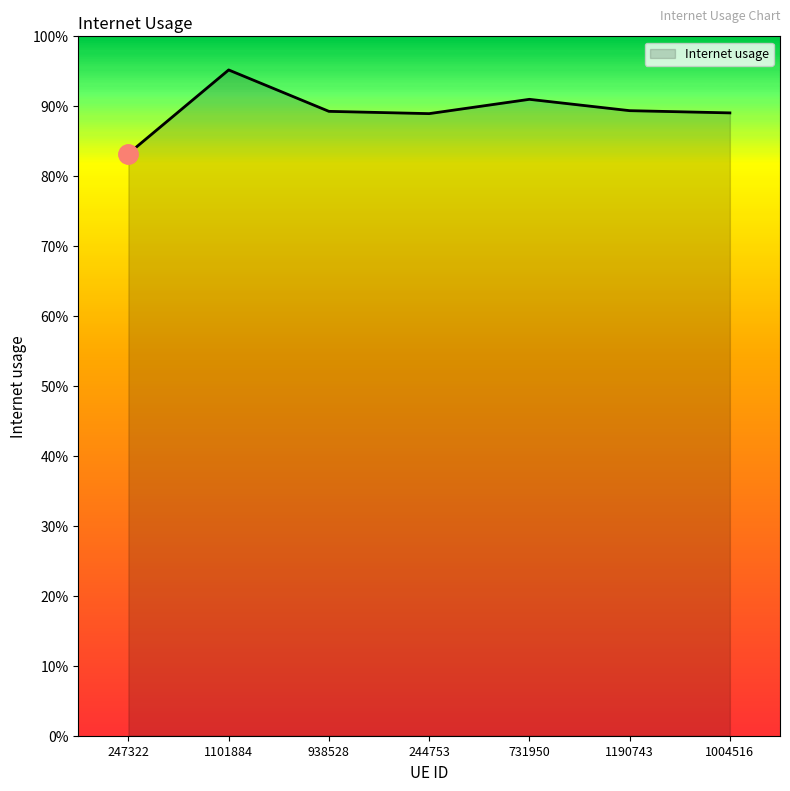

At which category does the data reach its first local valley?

244753